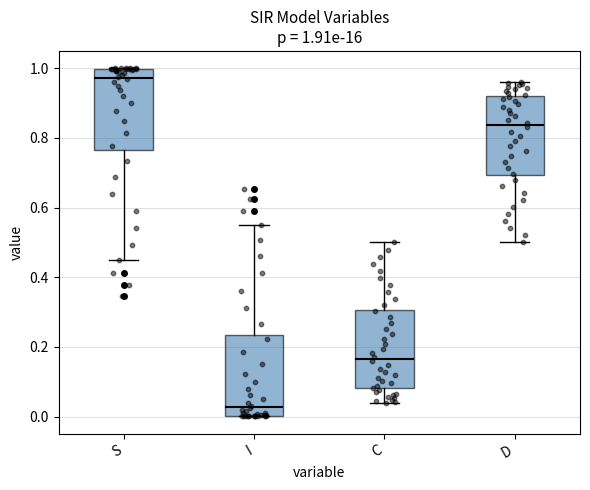

Which box has the highest median line?

S